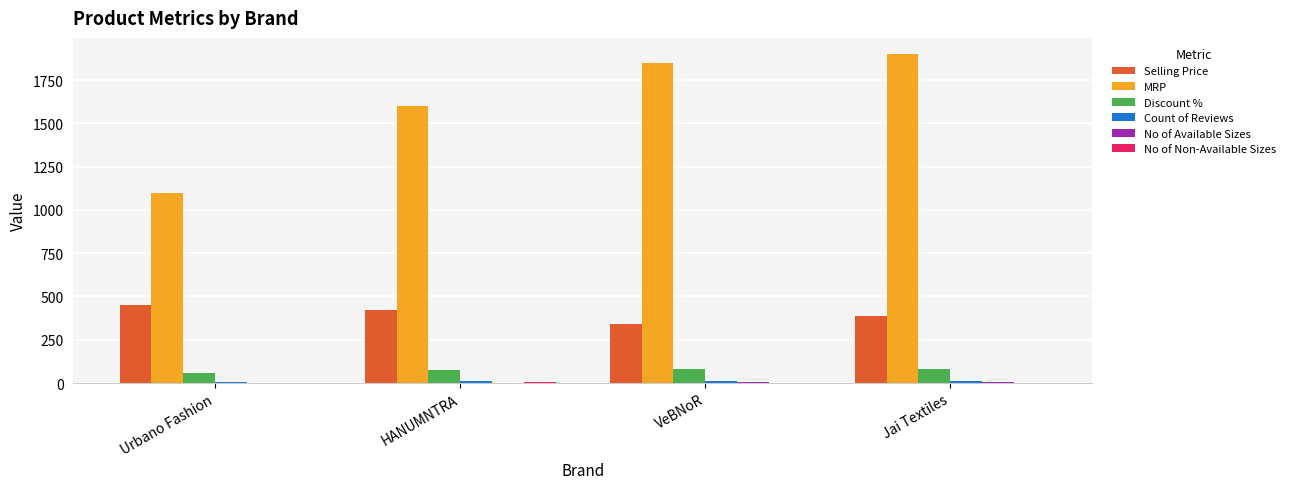

Is it true that MRP equals 572 at Urbano Fashion?

False